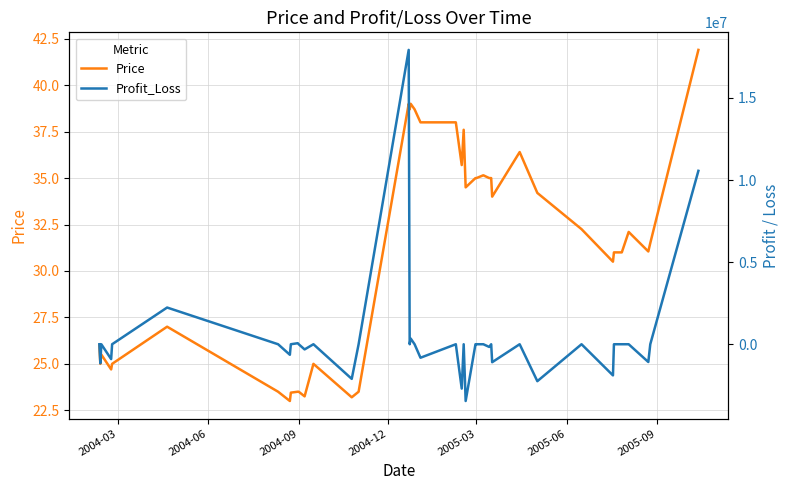

What is the difference between the maximum and minimum values in the Price series?

18.9